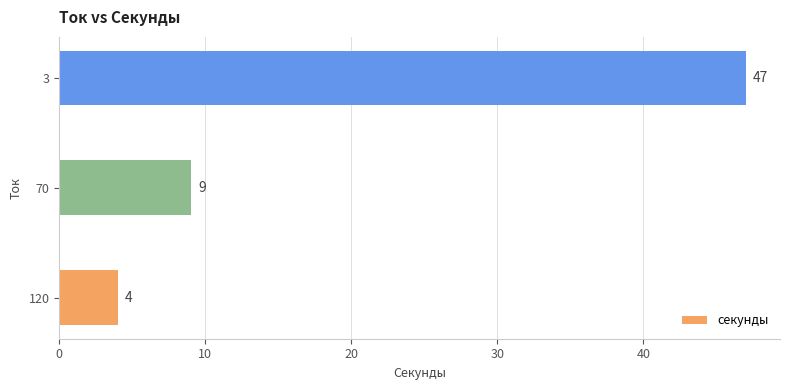

The value at 70 is 6. True or false?

False